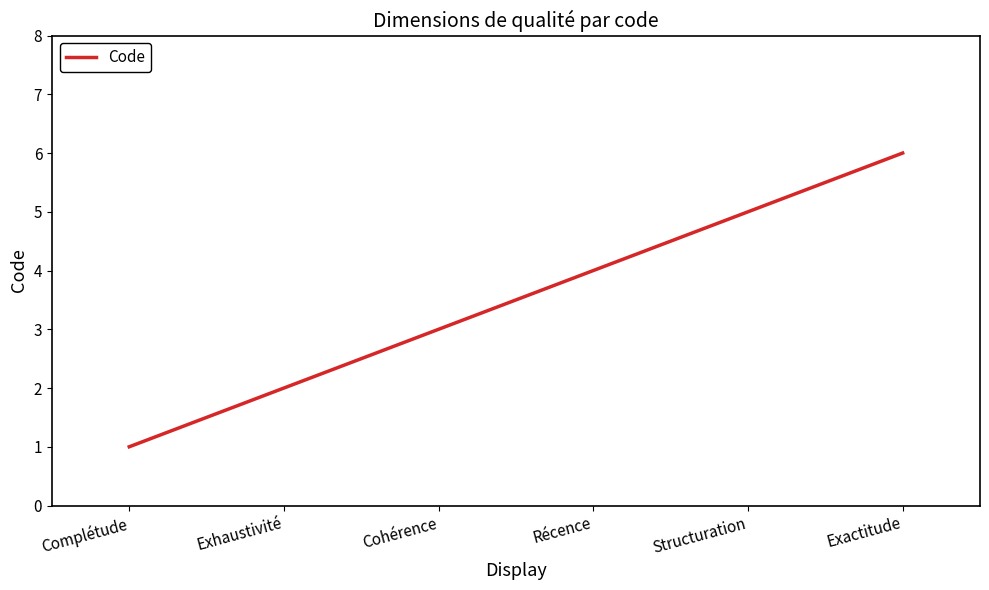

What is the difference between the second highest and second lowest values?

3